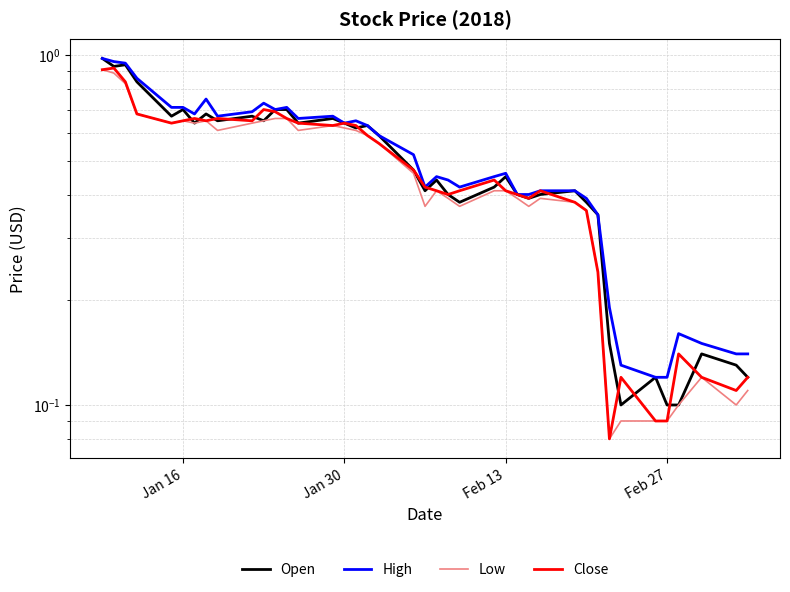

Is the value of Open at 12 greater than the value of Low at 37?

Yes